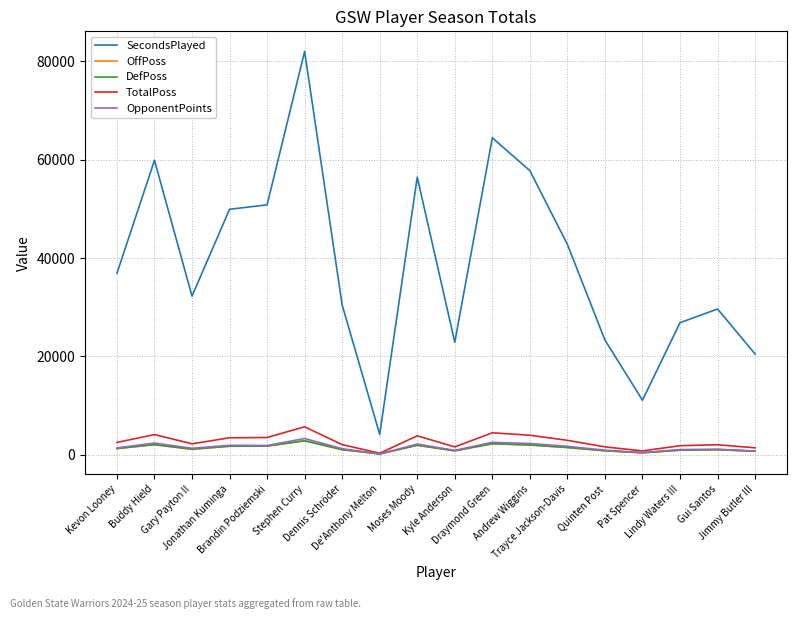

Between De'Anthony Melton and Quinten Post, which series saw the biggest shift?

SecondsPlayed